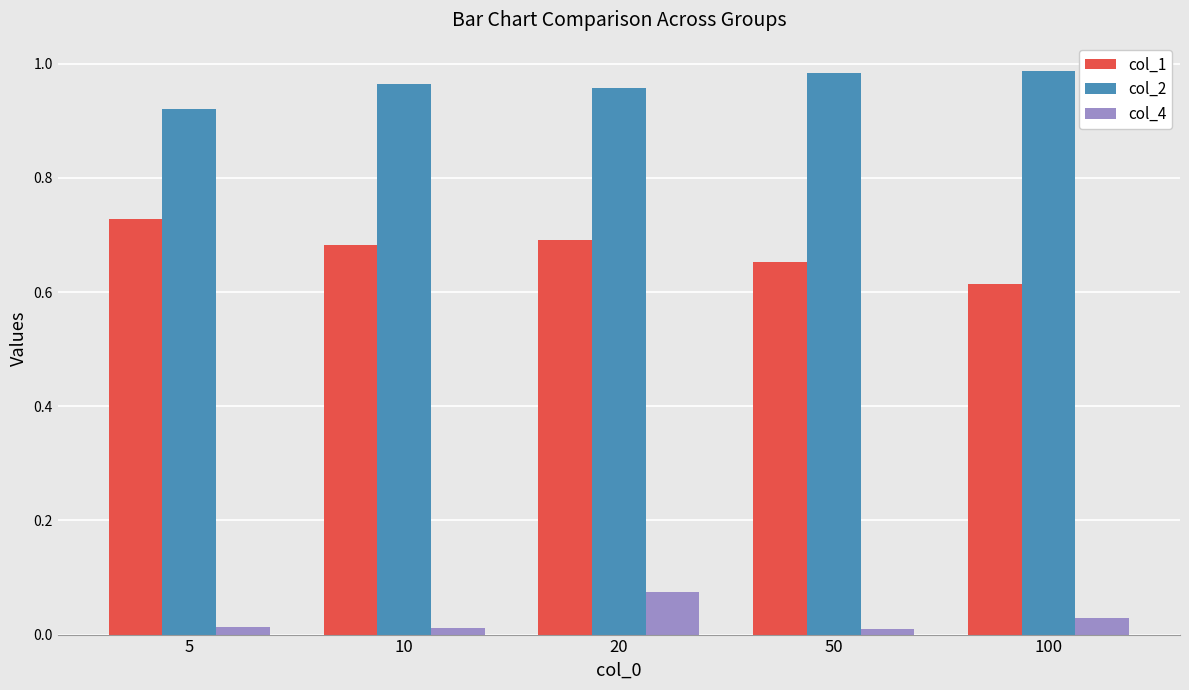

List the series in order of their peak value, highest first.

col_2, col_1, col_4